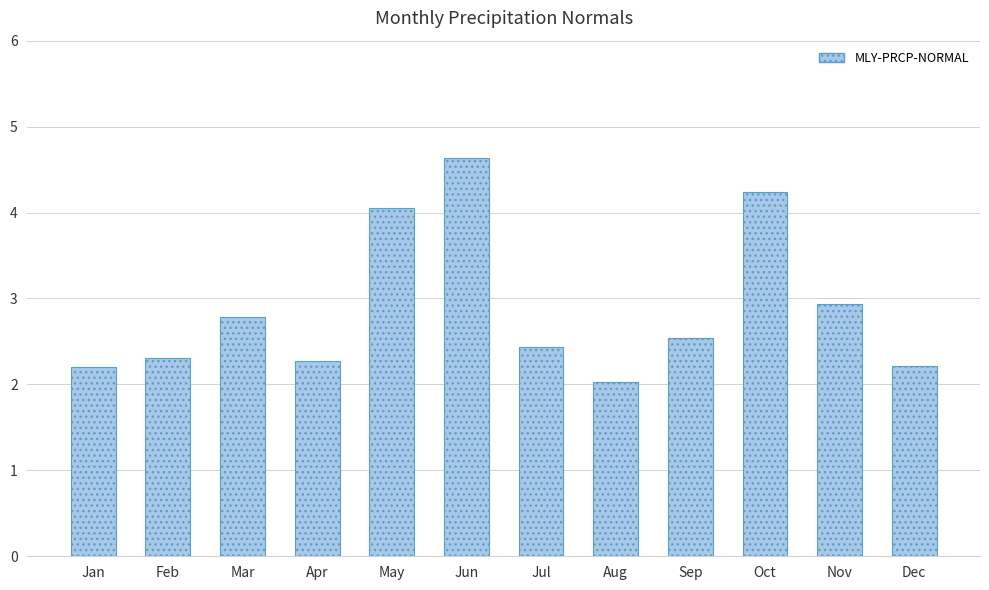

How many data points does each series have?

12